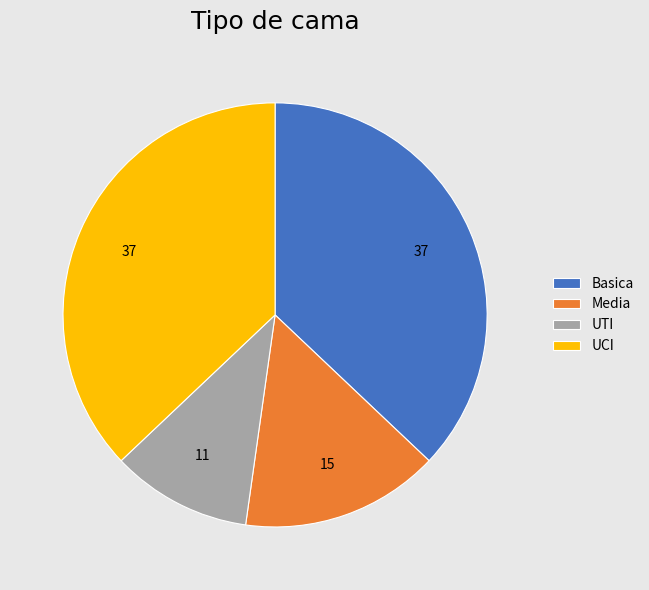

How many segments does this pie chart have?

4